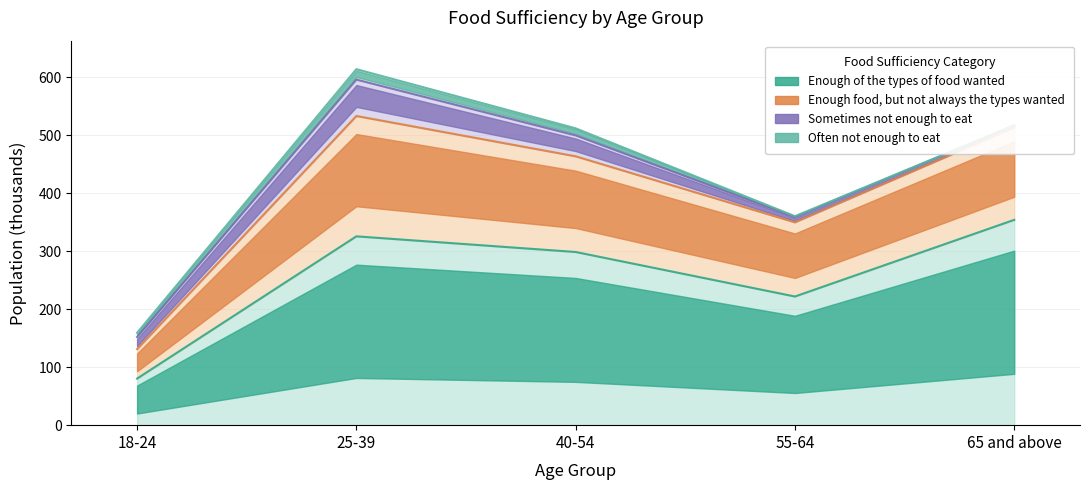

True or false: Enough of the types of food wanted and Enough food, but not always the types wanted intersect in this chart.

False